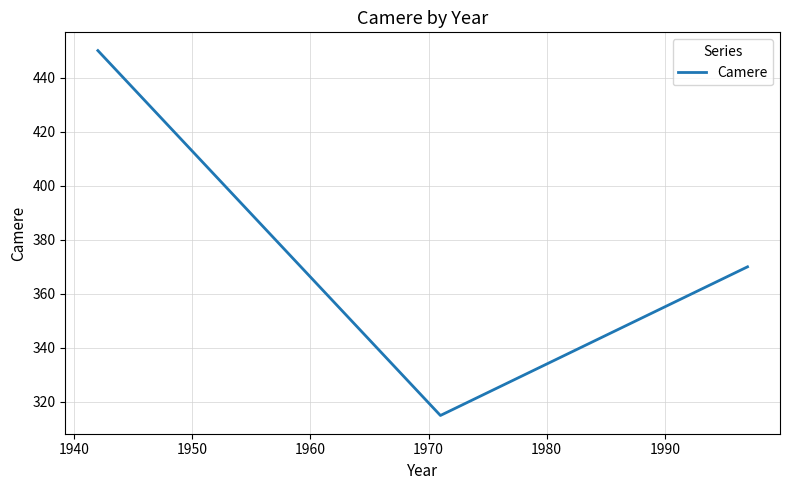

Reading right to left, transcribe all the data shown in this chart.

370	315	450